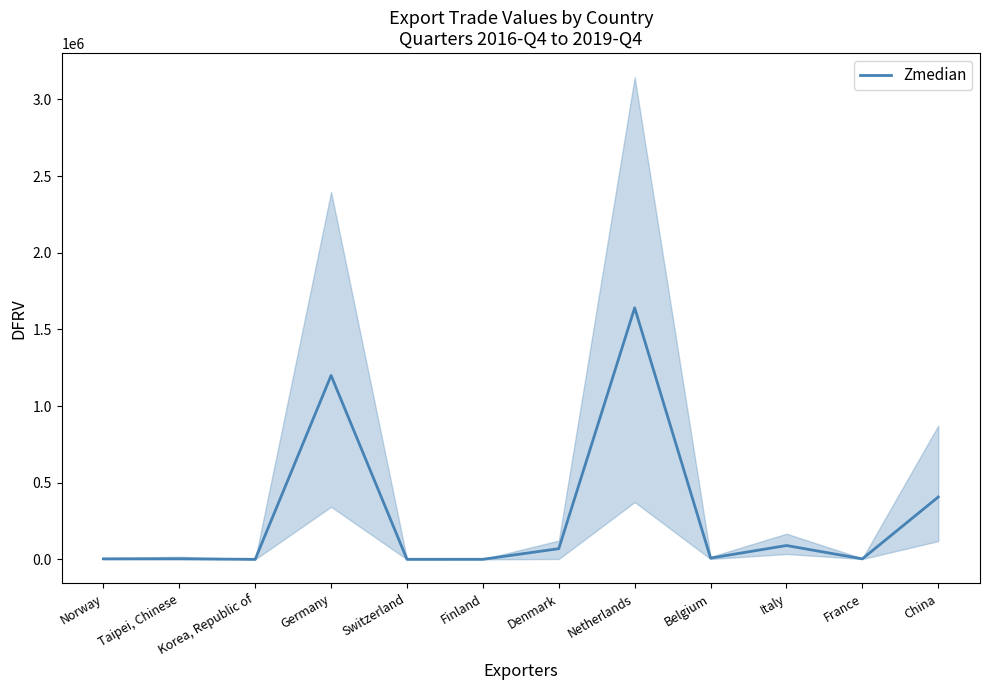

What is the difference between the maximum and minimum values?

1640686.0